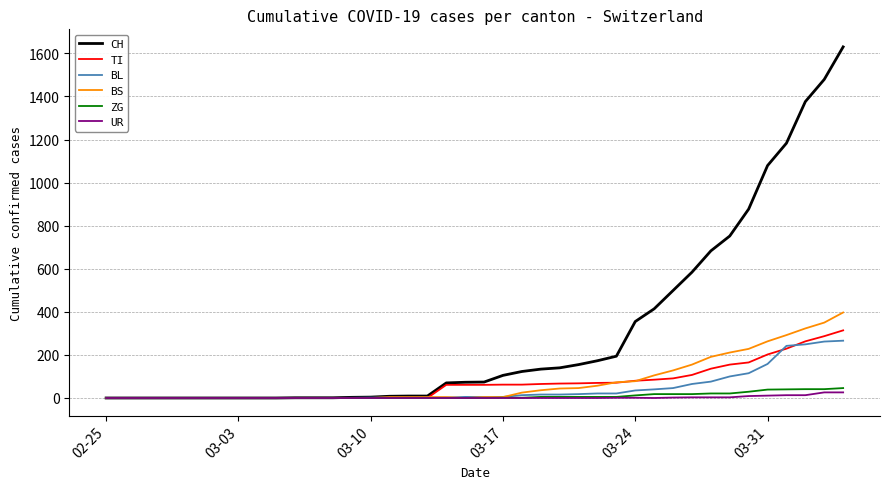

What is the difference between the second highest and second lowest values in the BL series?

262